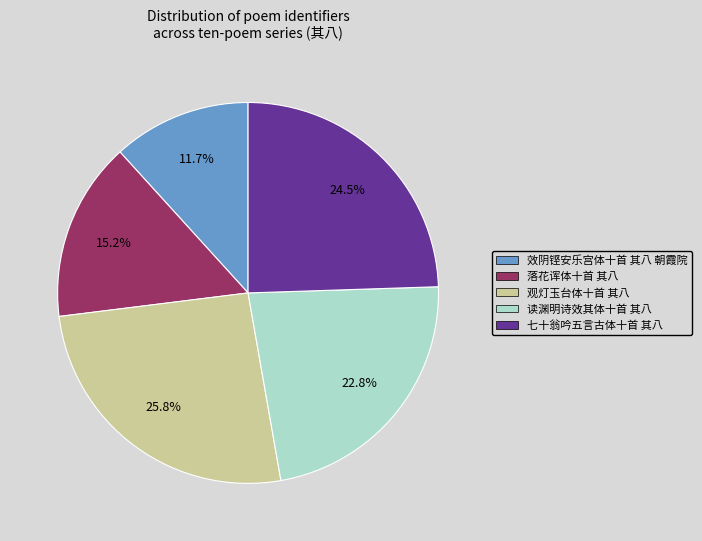

What is the ratio of the value at 七十翁吟五言古体十首 其八 to the value at 落花诨体十首 其八?

1.6